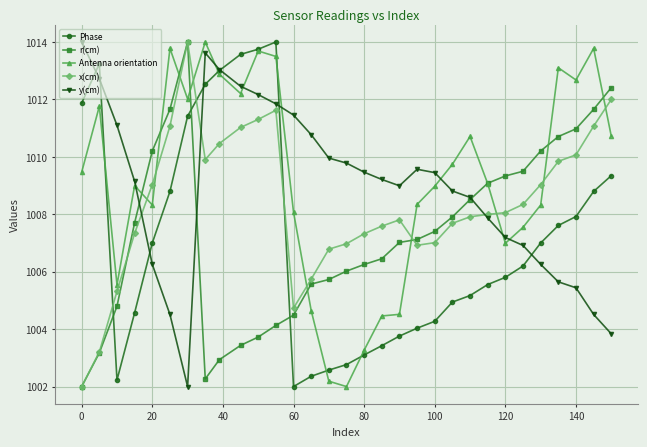

What is the highest value of the y(cm) series?

1014.0